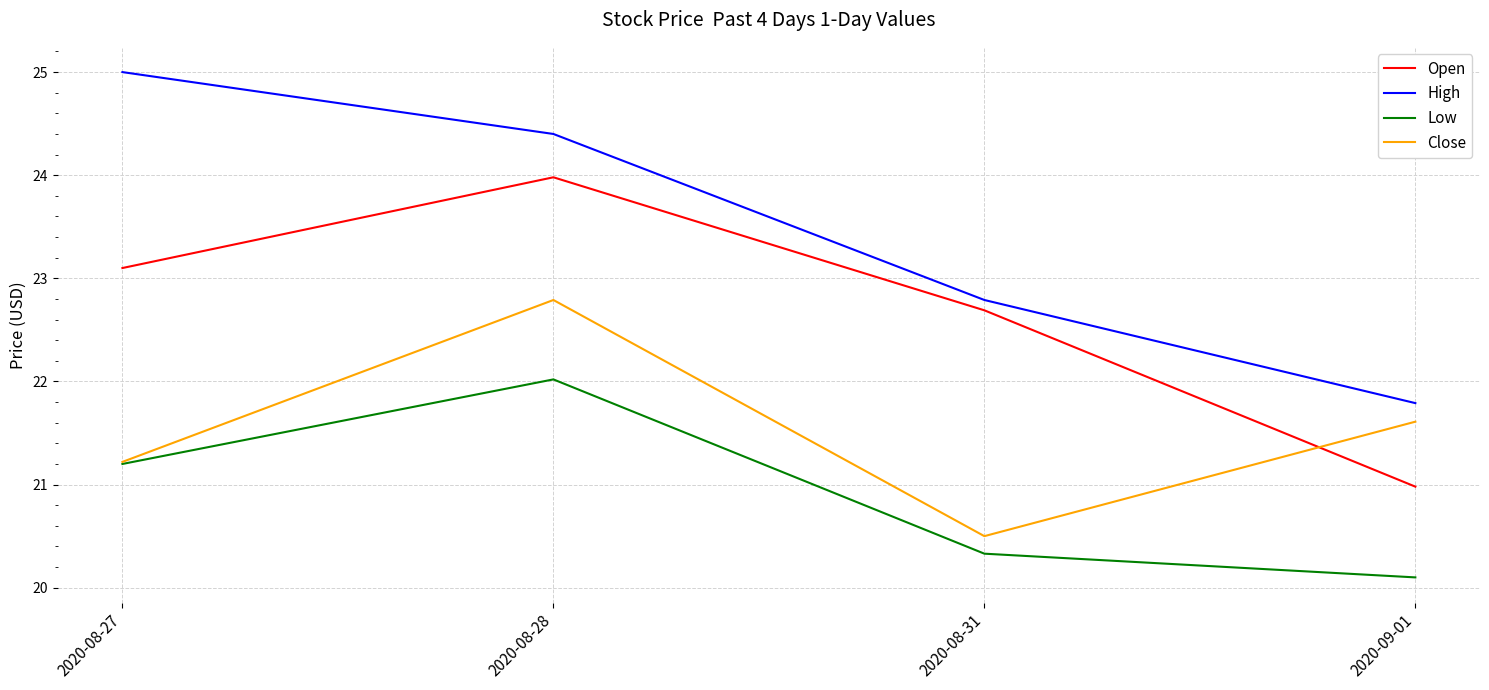

What position from the left is 2020-08-28?

2